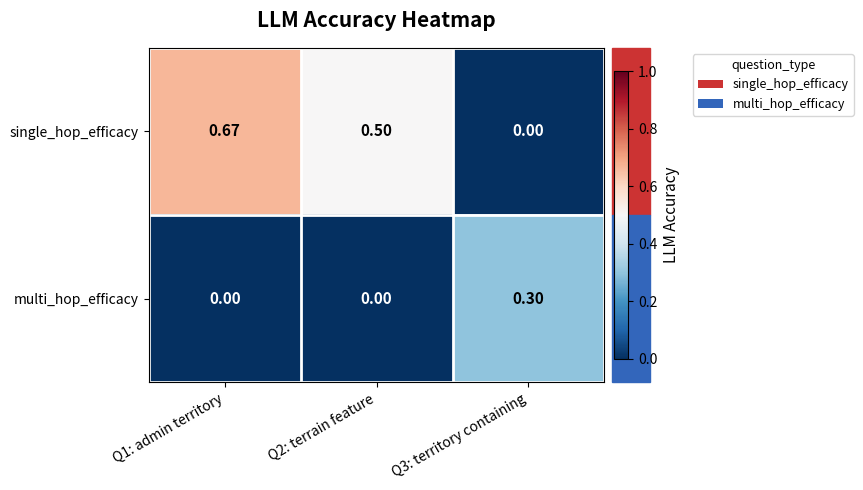

Which series changed the most between Q2: terrain feature and Q3: territory containing?

single_hop_efficacy